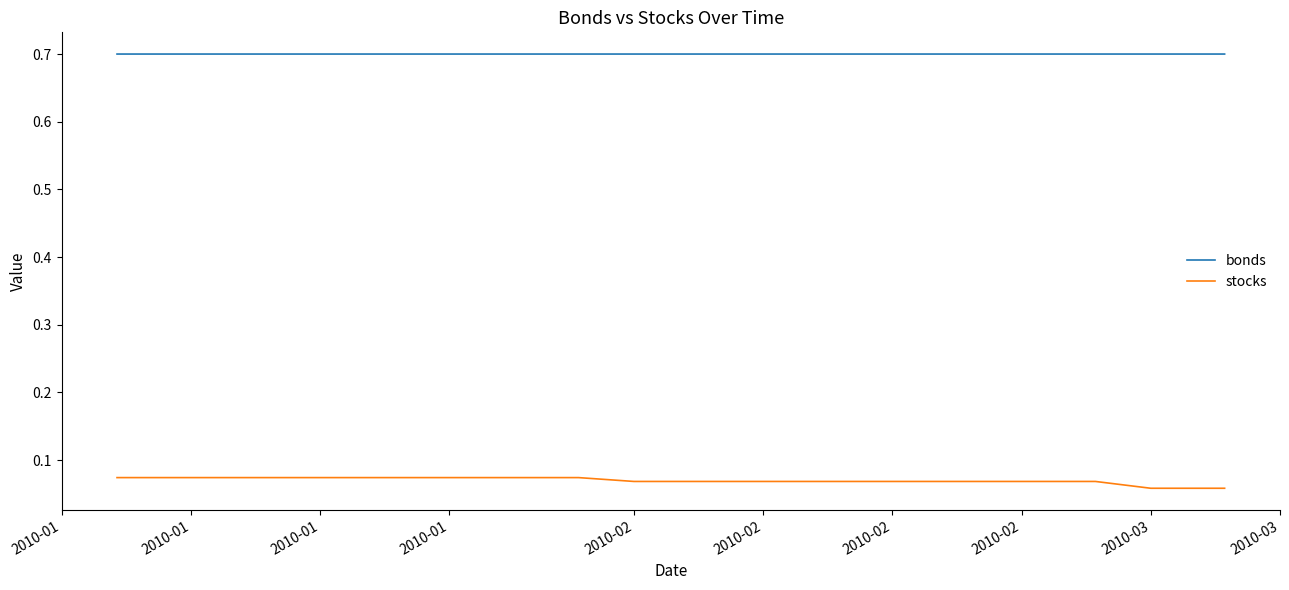

True or false: bonds and stocks cross at least once.

False